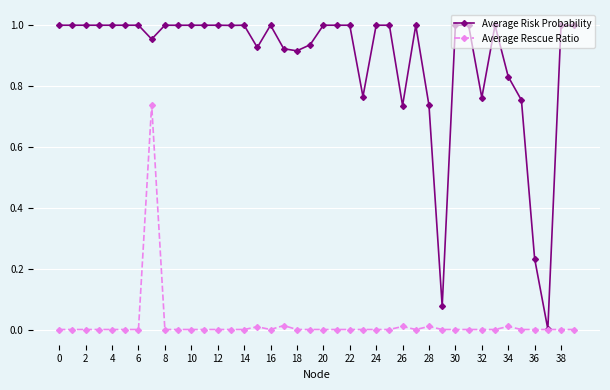

List the series in order of their peak value, lowest first.

Average Rescue Ratio, Average Risk Probability